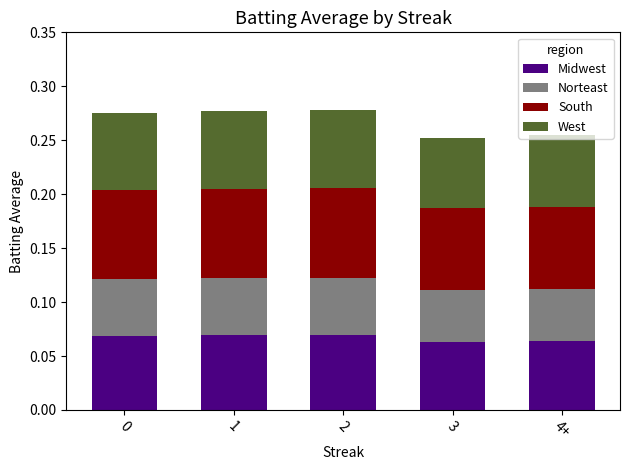

What is the total value across all series at 1?

0.3